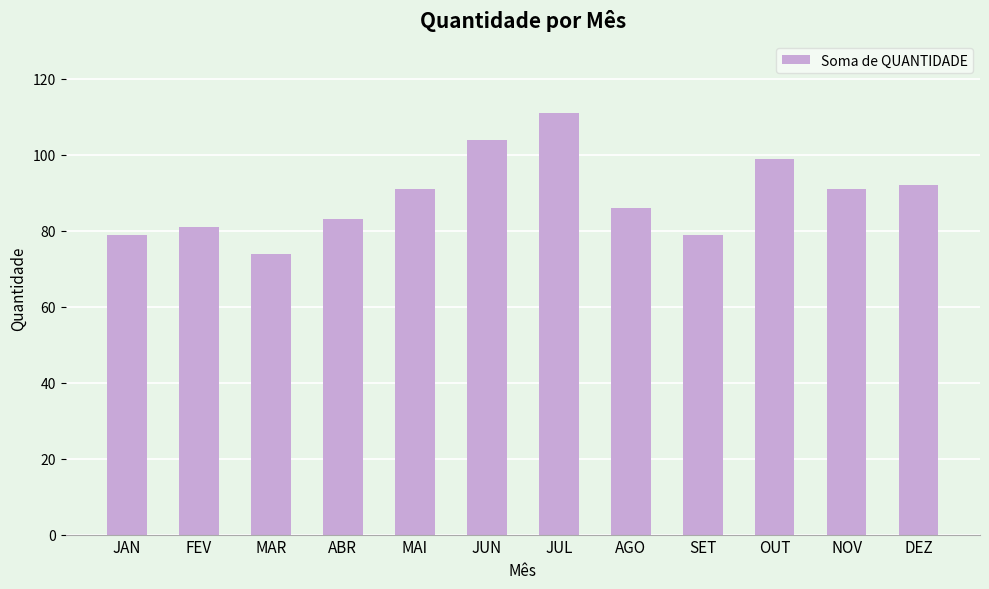

Is it true that the value at JUL is 111?

True